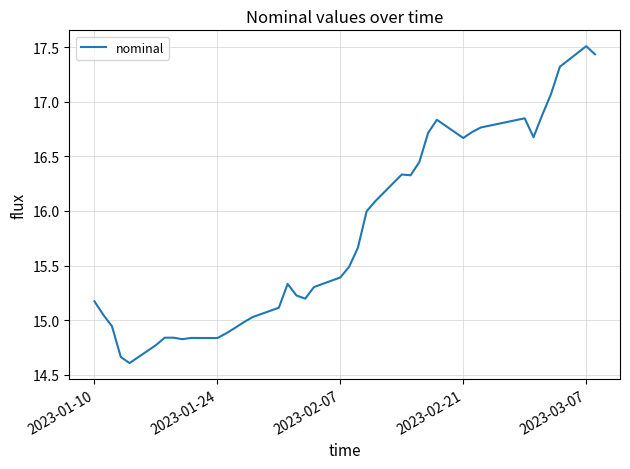

How many values are below 15?

12